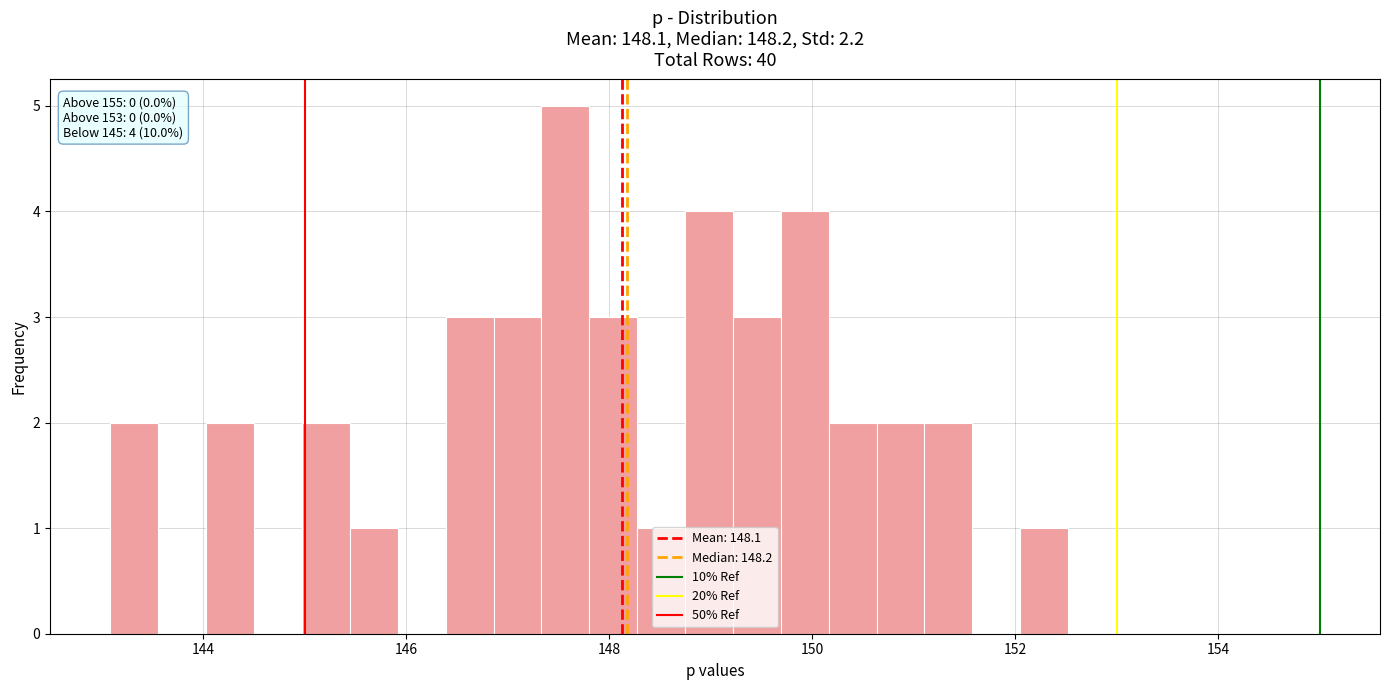

Read against the x-axis, roughly where is the centre of the tallest bar?

147.6